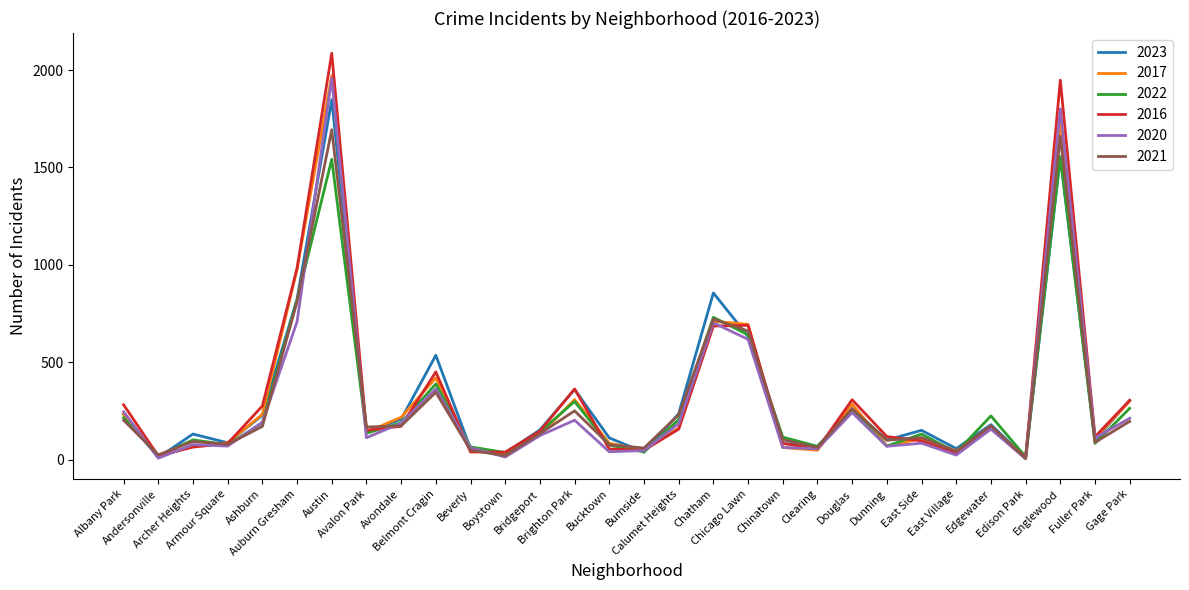

True or false: 2016 has more than 2 interior local peaks.

True